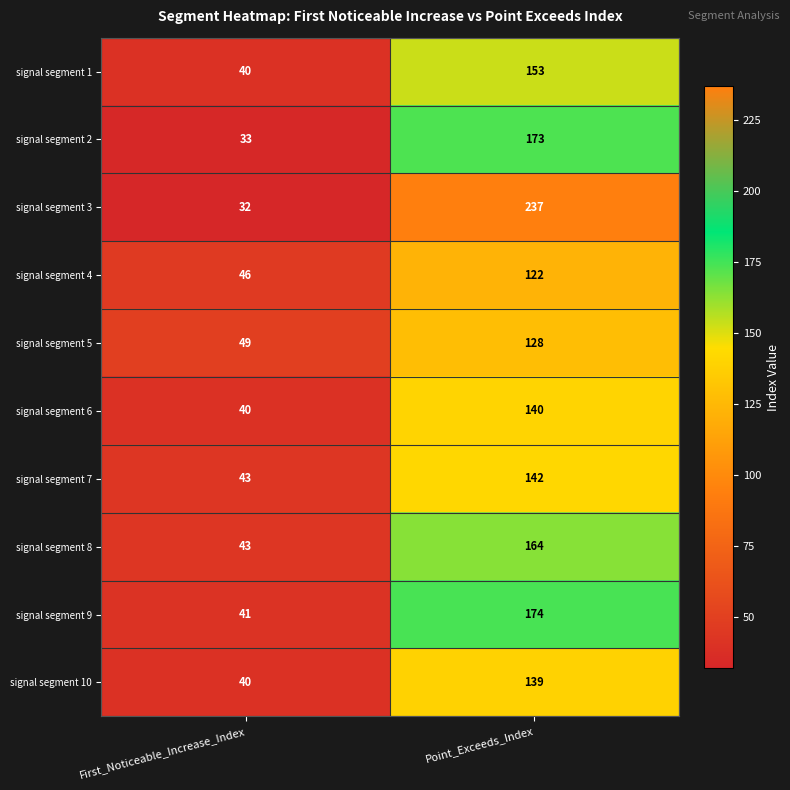

Reading left to right, extract all data points from this chart.

signal segment 1: 40	153
signal segment 2: 33	173
signal segment 3: 32	237
signal segment 4: 46	122
signal segment 5: 49	128
signal segment 6: 40	140
signal segment 7: 43	142
signal segment 8: 43	164
signal segment 9: 41	174
signal segment 10: 40	139